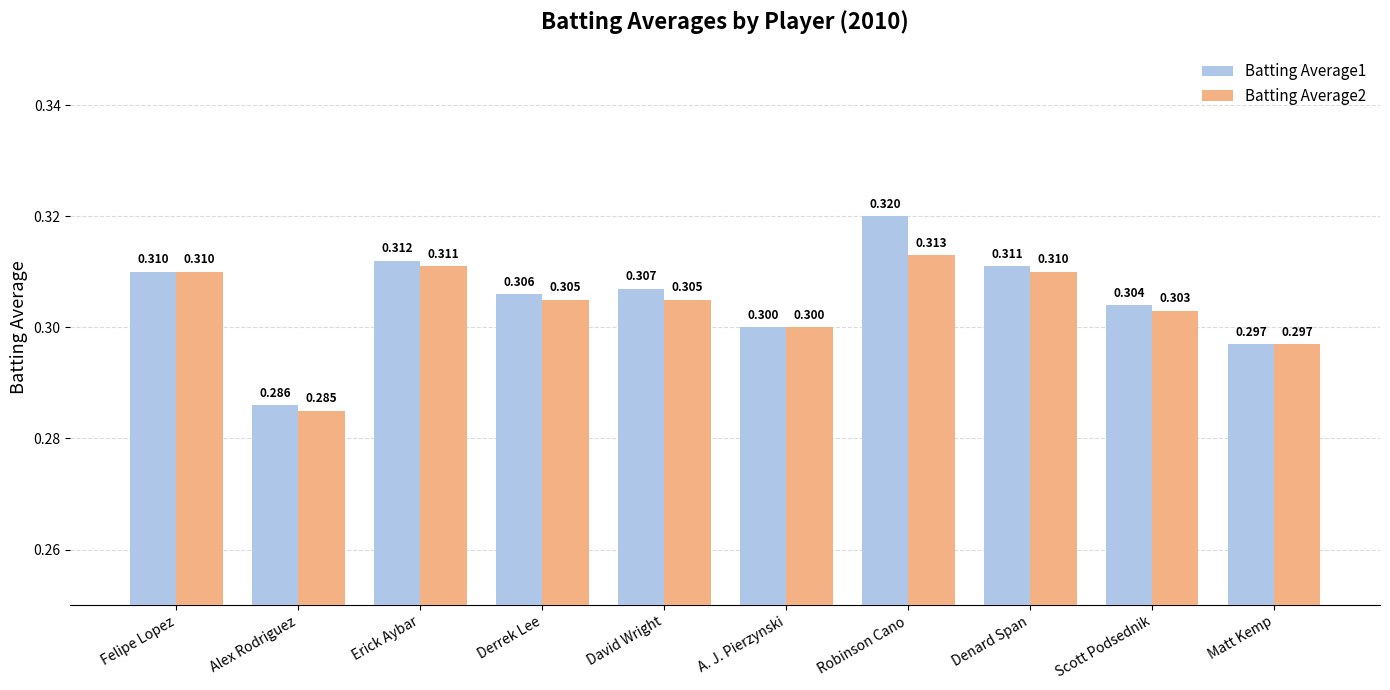

Which category has the lowest value in the Batting Average2 series?

Alex Rodriguez